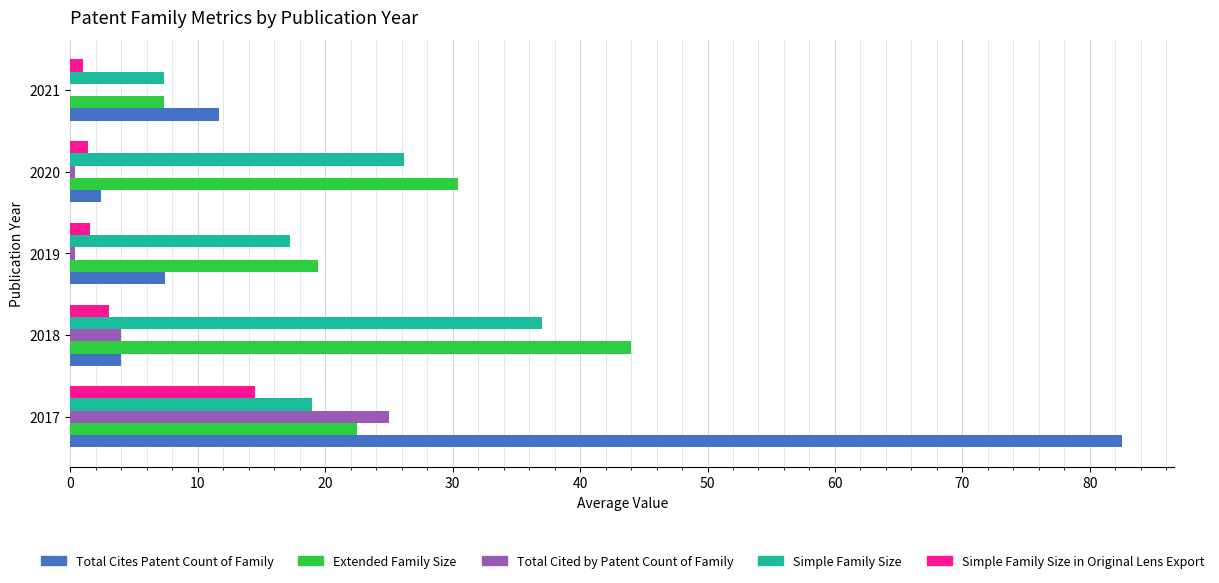

Which series has the largest total across all categories?

Extended Family Size